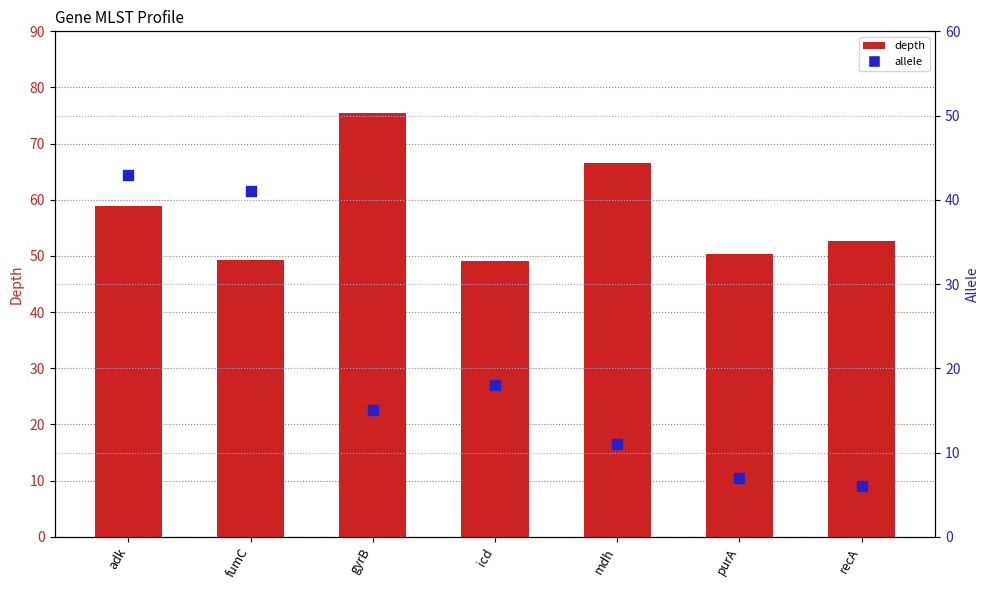

At how many categories does at least one series exceed 20?

7